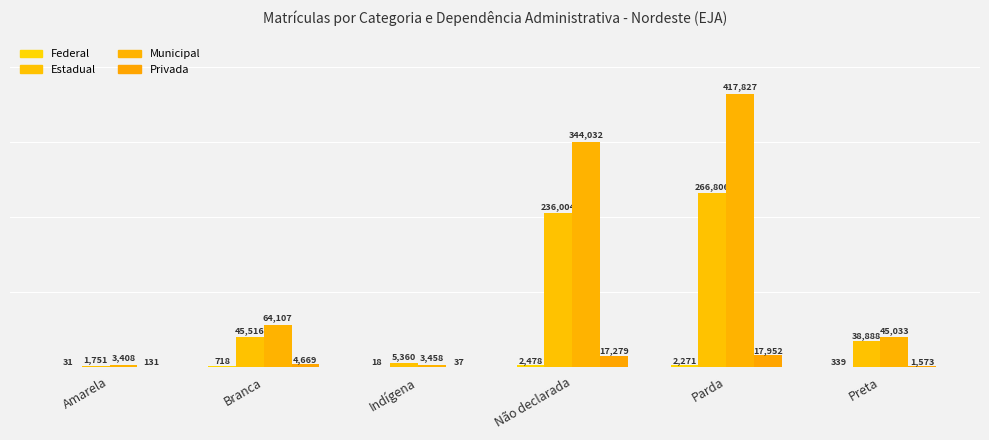

How many data points does each series have?

6